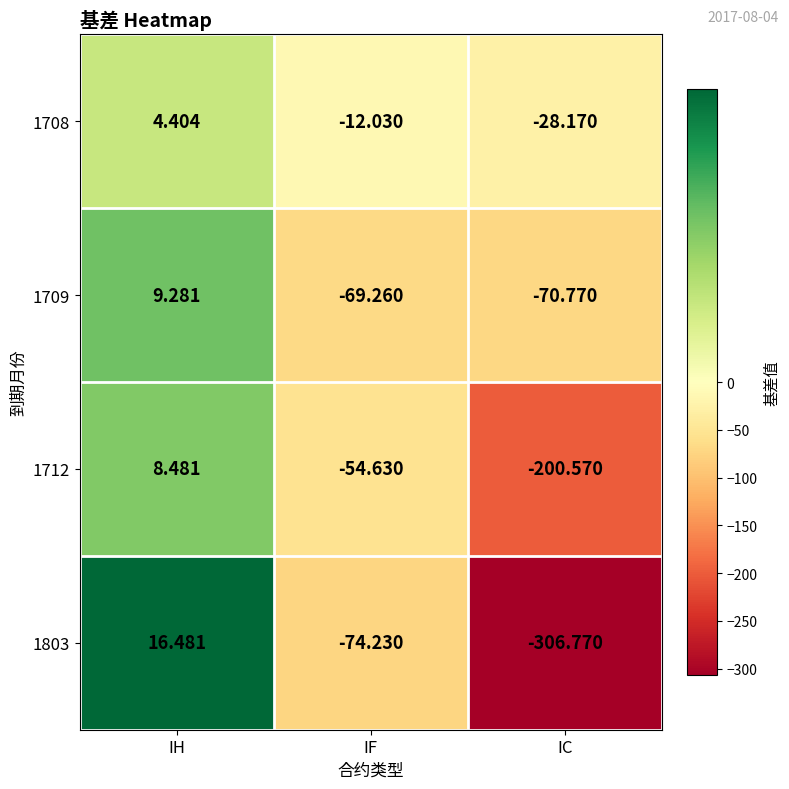

Is the value of 1803 at IC greater than the value of 1708 at IF?

No